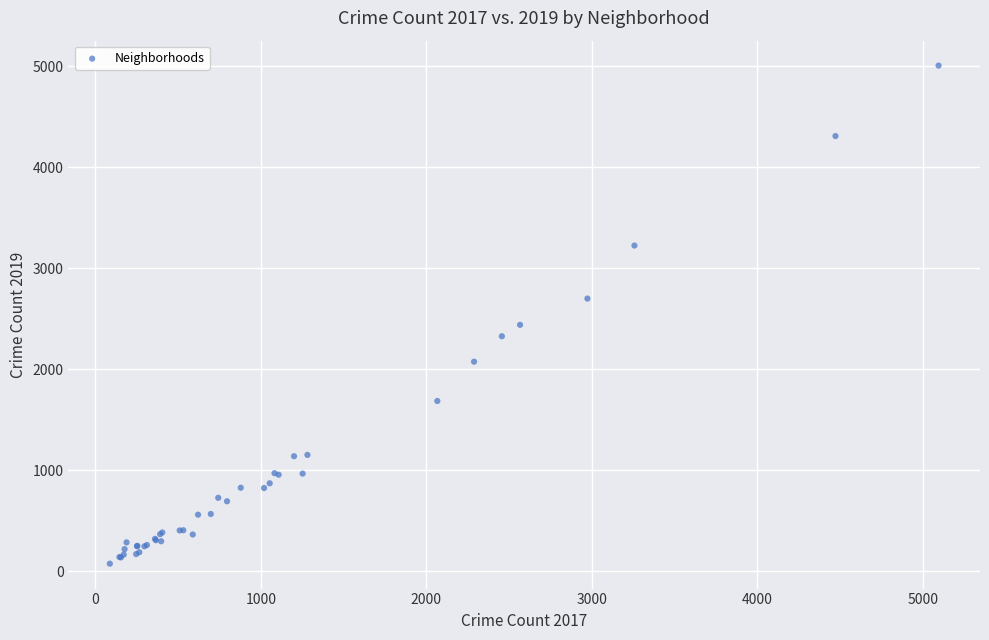

What Y value in the scatter plot is closest to 2542?

2441